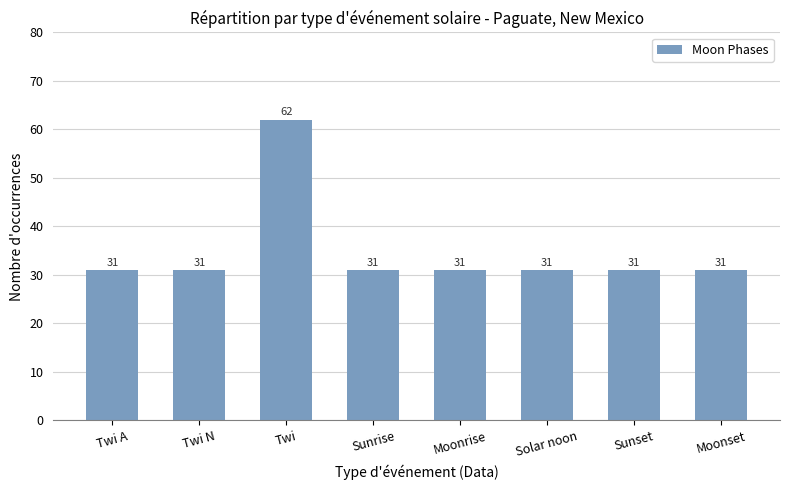

What is the label of the 4th bar from the right?

Moonrise